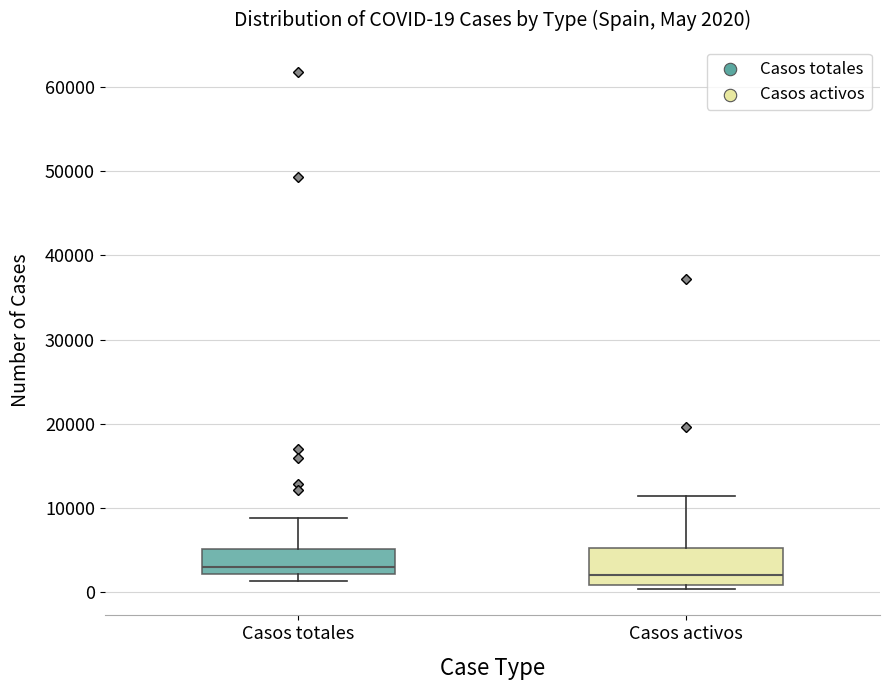

Comparing the boxes themselves (not the whiskers), which one is the tallest?

Casos activos